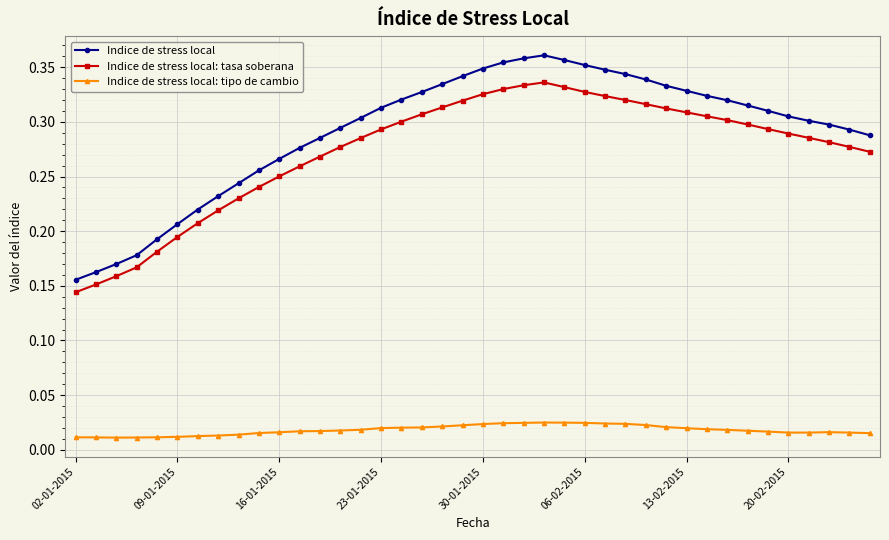

What is the sum of all Indice de stress local: tasa soberana values?

10.9